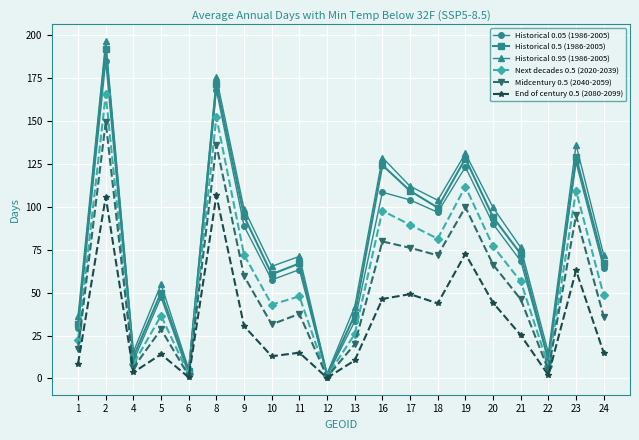

What is the value of the Historical 0.5 (1986-2005) point at the 12th from the left?

124.3